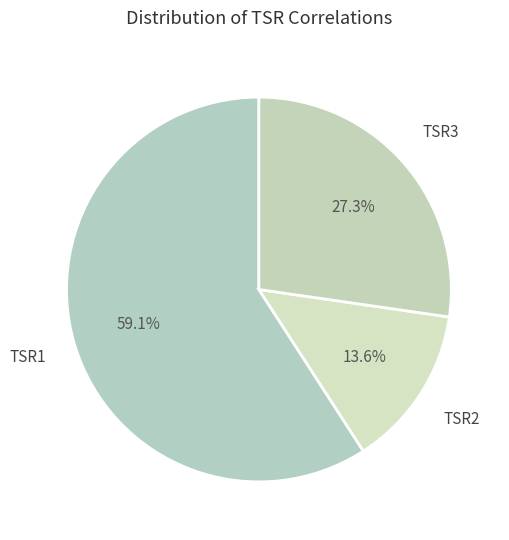

Which category accounts for the majority?

TSR1